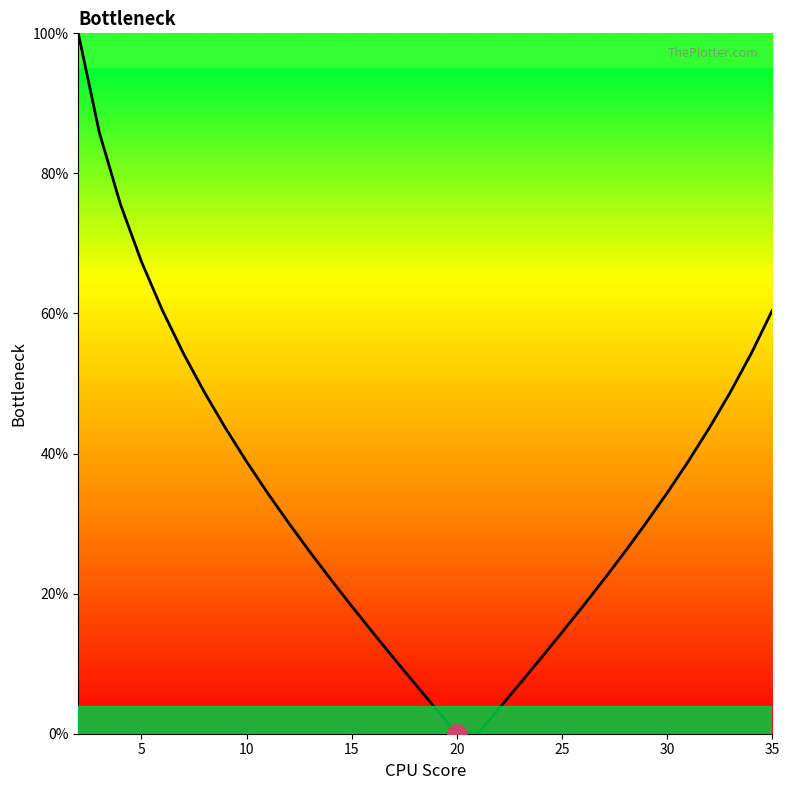

How many series are shown in this chart?

1